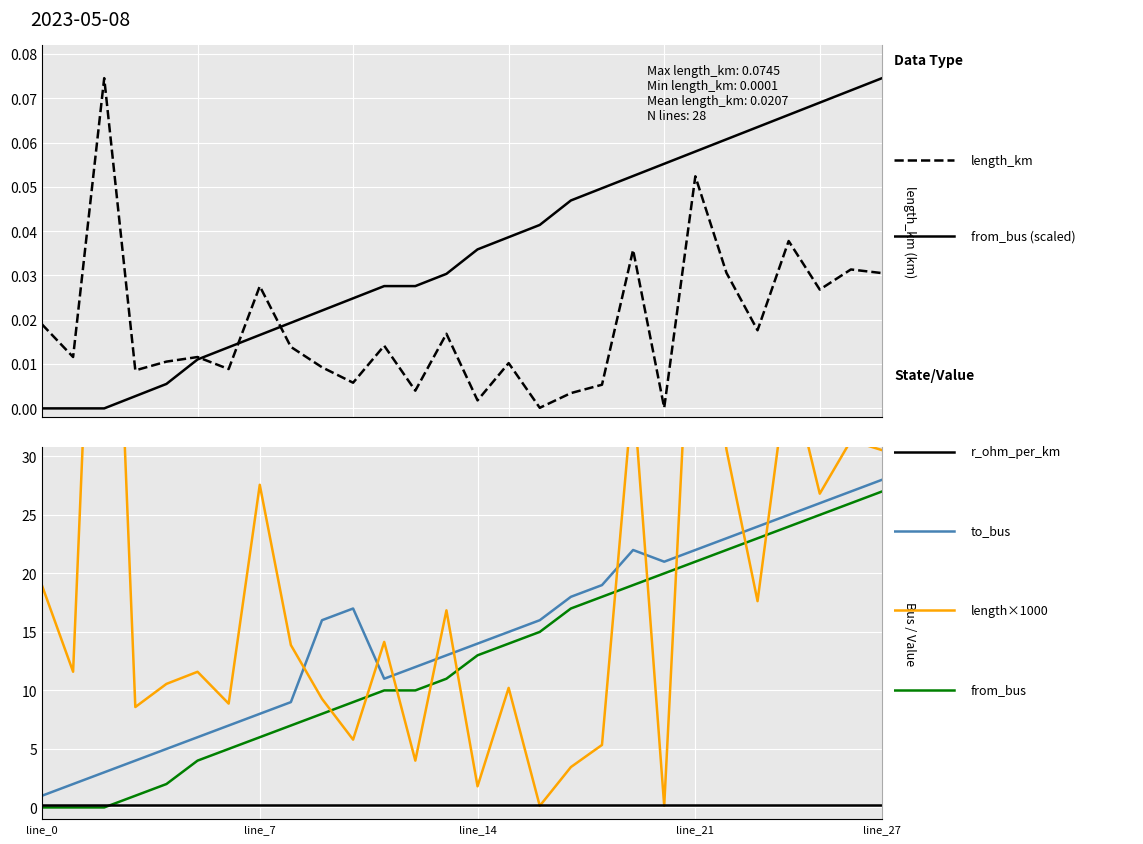

At which category is the sum across all series the highest?

line_21